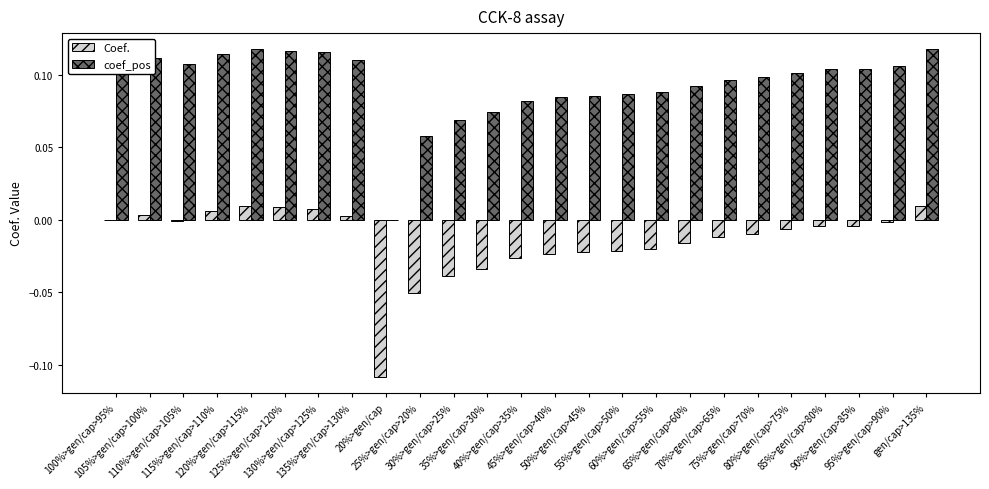

Which series has the largest total across all categories?

coef_pos